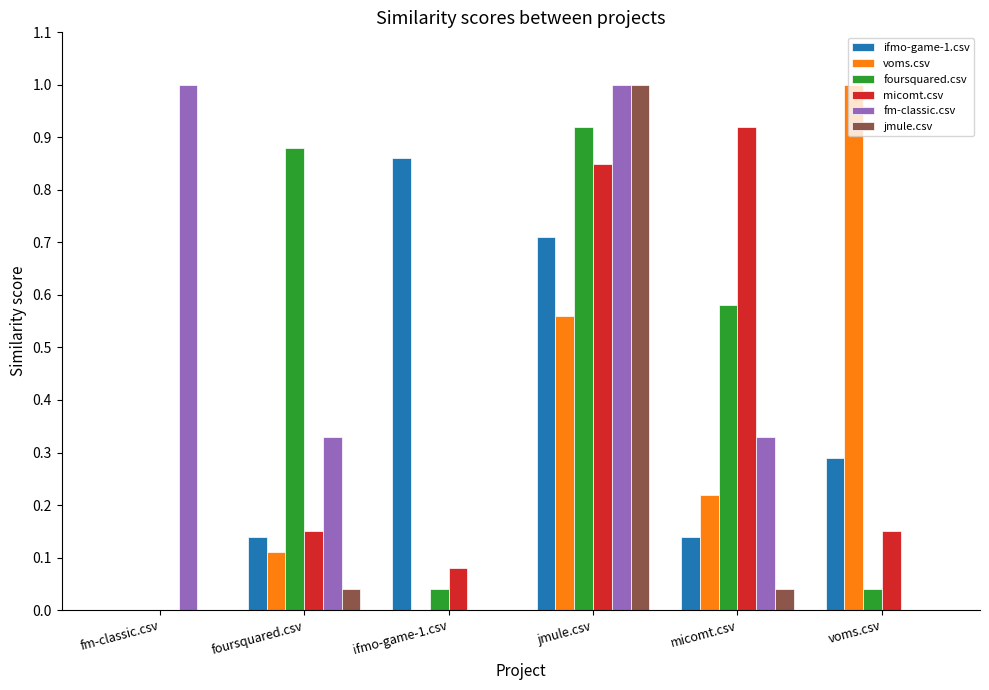

What are all the series names shown in the legend?

ifmo-game-1.csv, voms.csv, foursquared.csv, micomt.csv, fm-classic.csv, jmule.csv